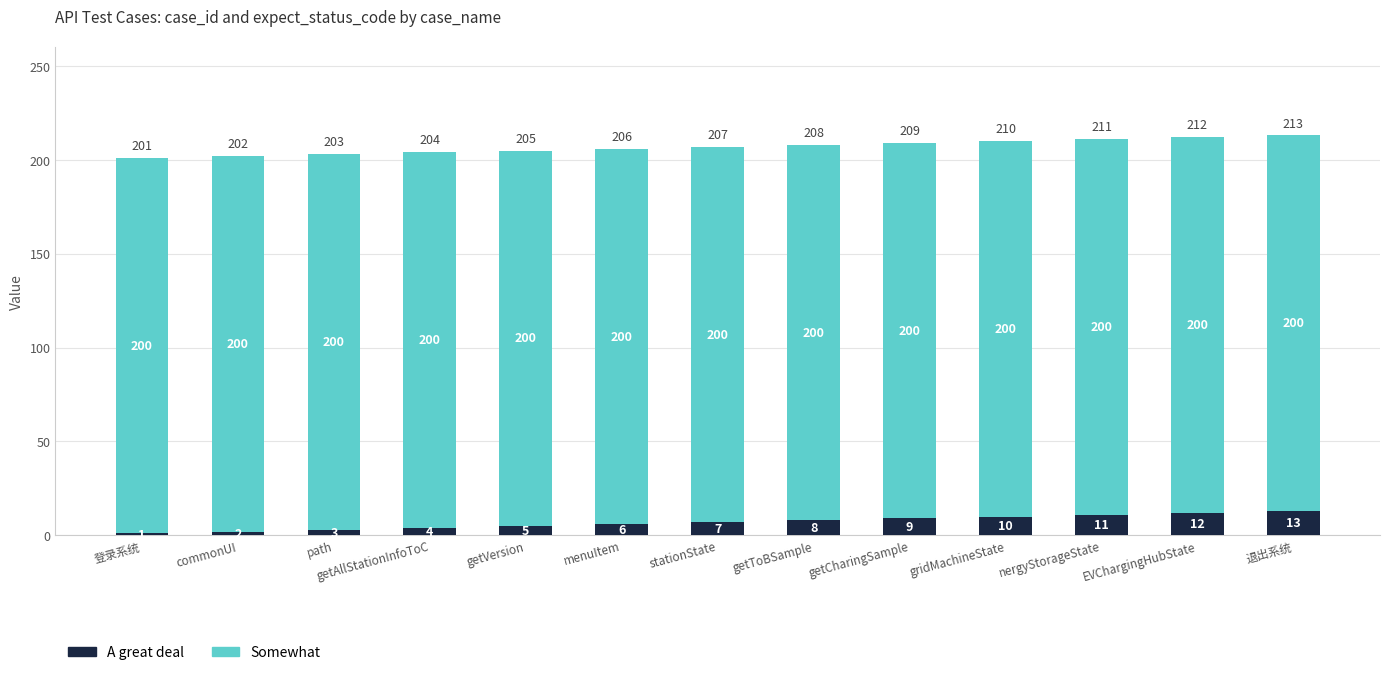

At which label does A great deal reach its peak?

退出系统